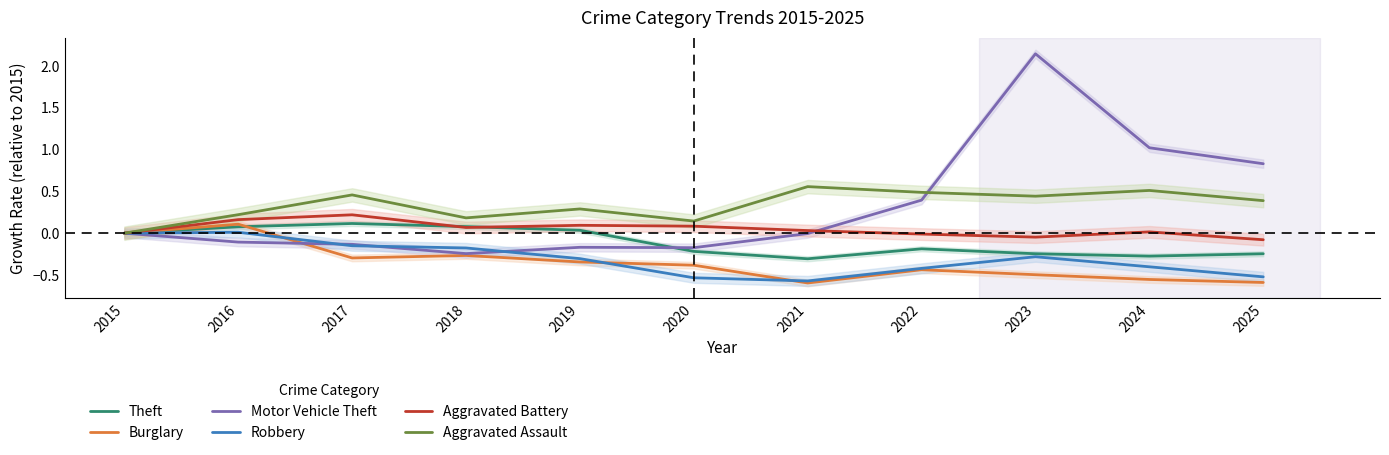

The value of Theft at 2016 is 0.0. True or false?

False